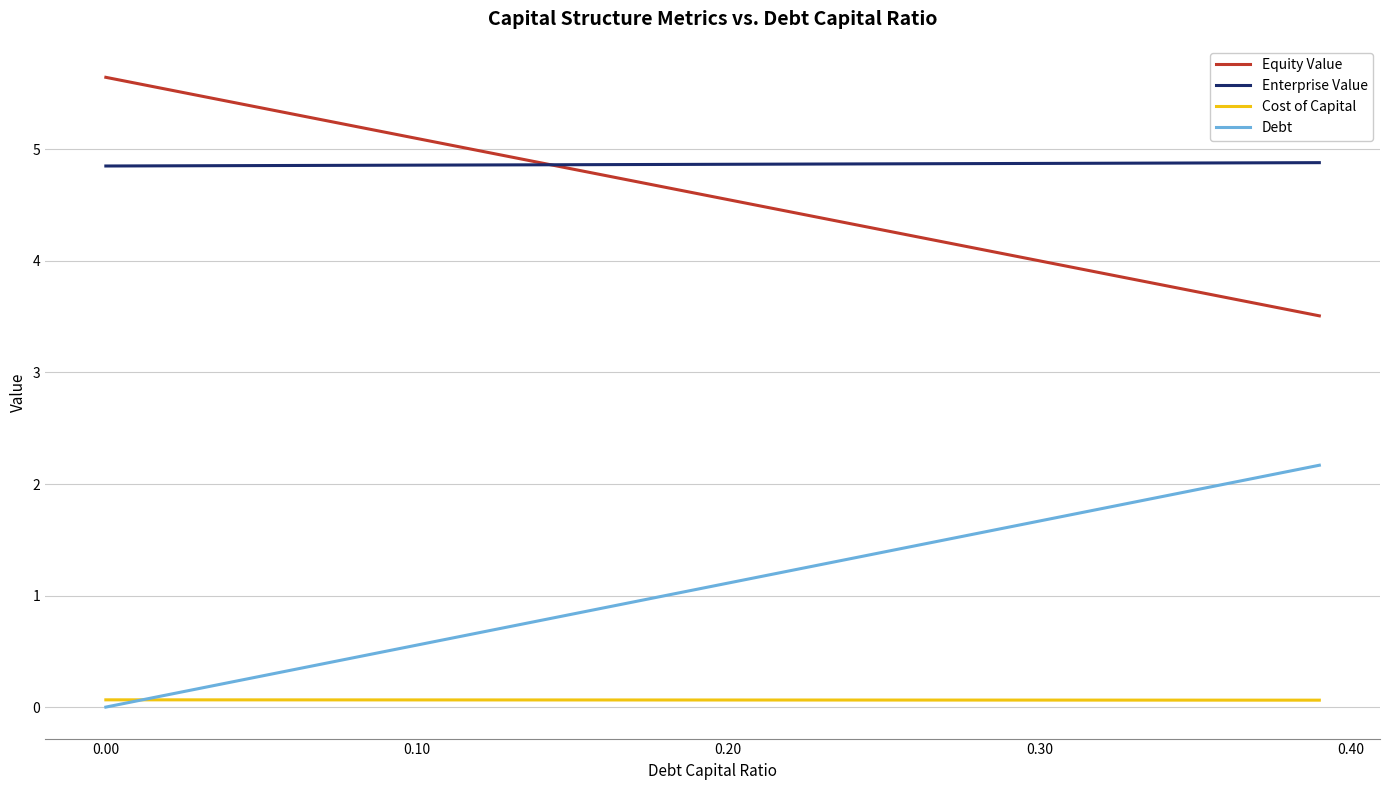

How many Enterprise Value values are between 4 and 5?

40